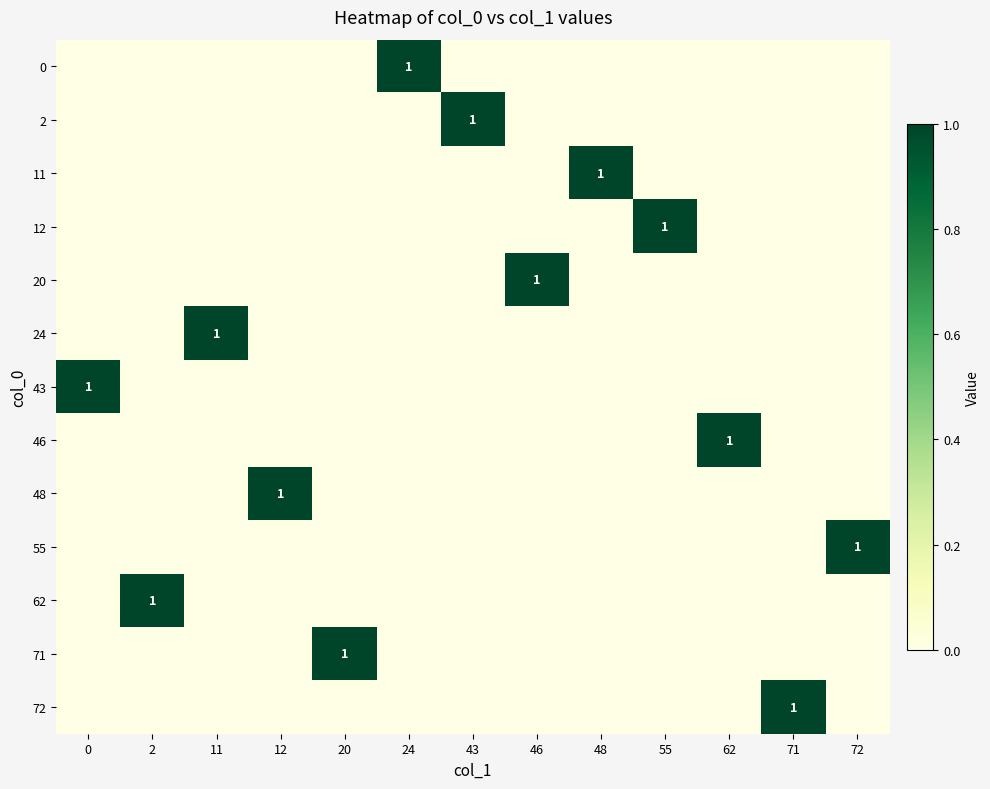

The 2 series shows 0 at 62. True or false?

True